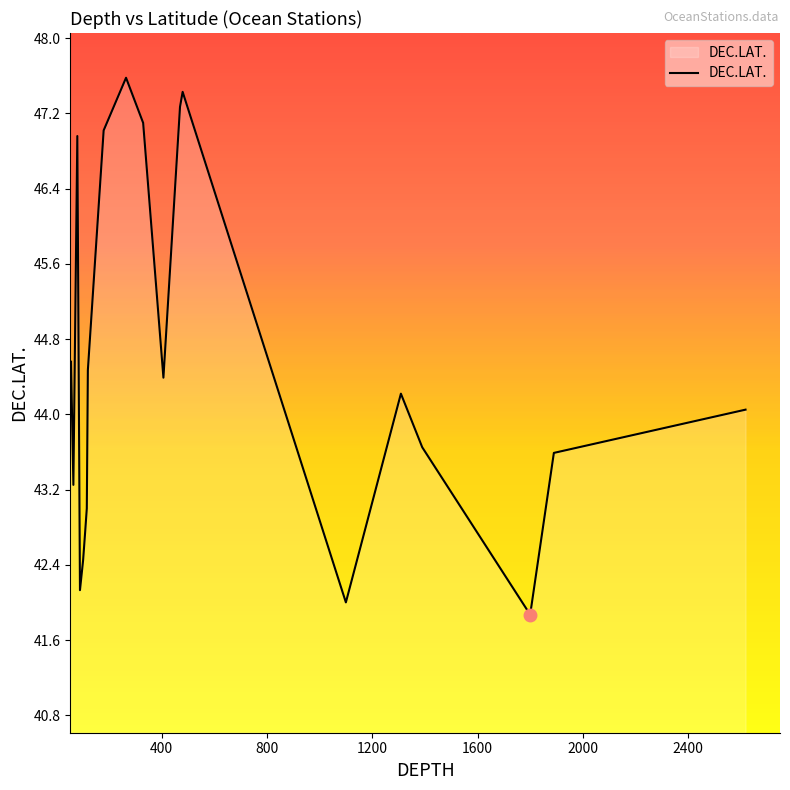

What is the average value?

44.5